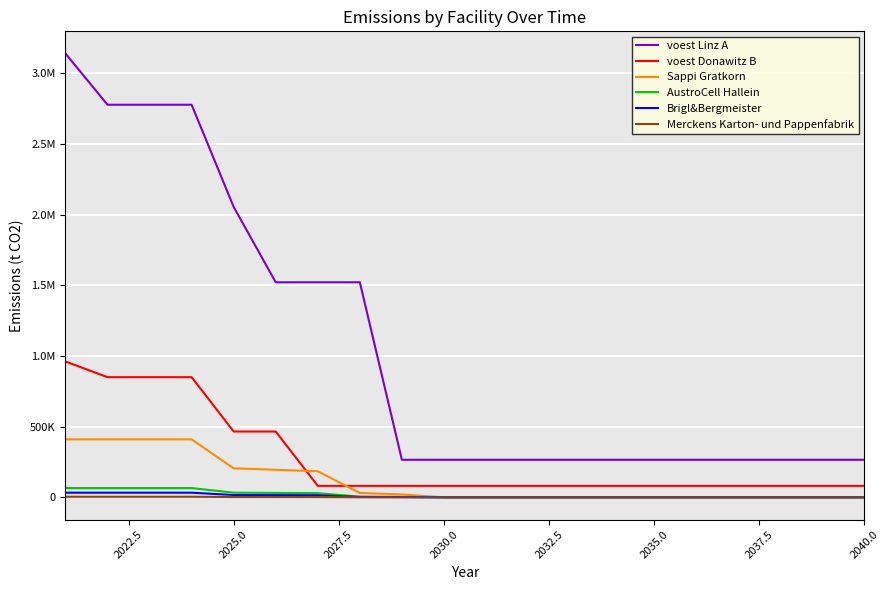

True or false: Merckens Karton- und Pappenfabrik and voest Donawitz B intersect in this chart.

False